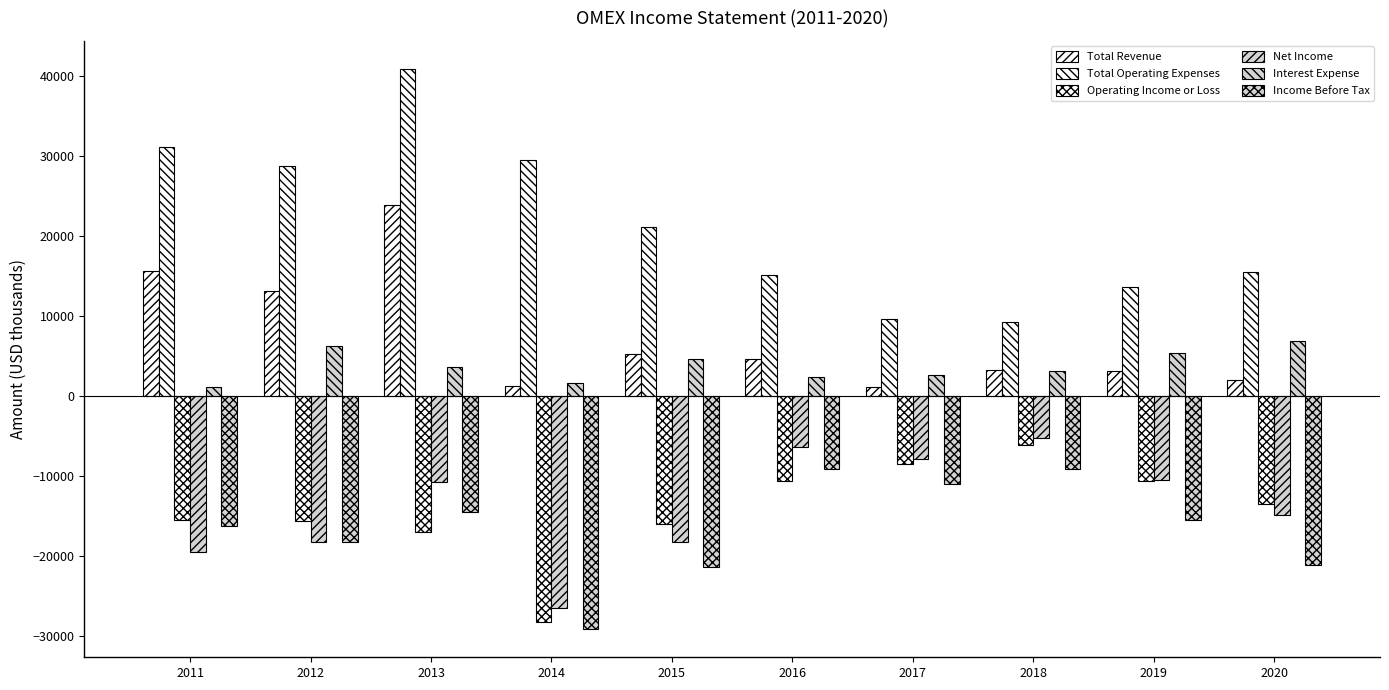

Does the chart contain any negative values?

Yes